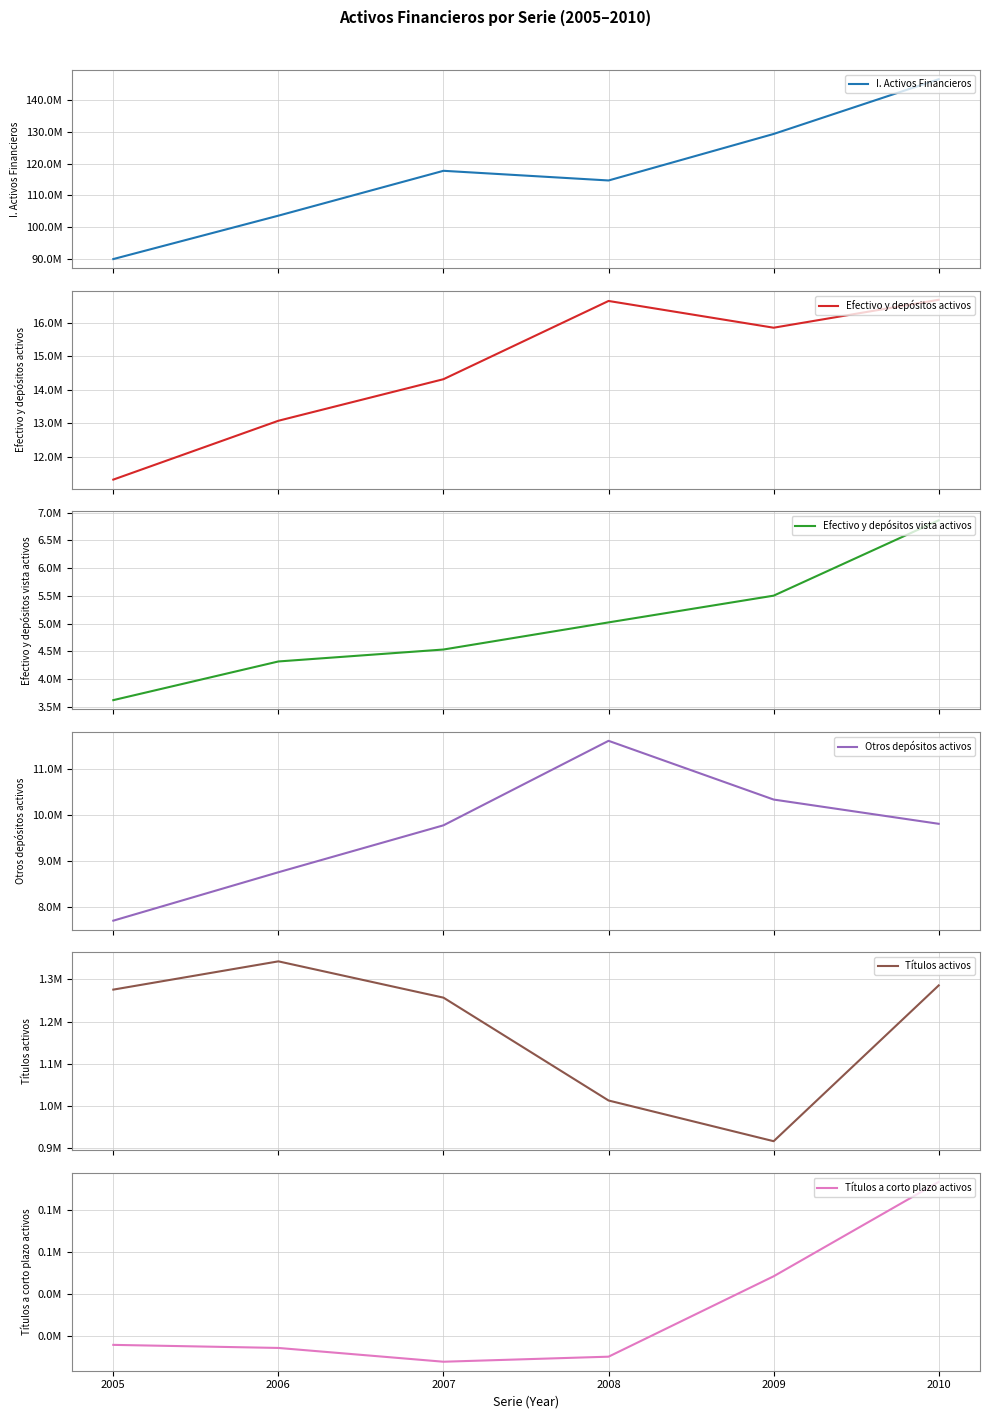

Which series has the largest total across all categories?

I. Activos Financieros